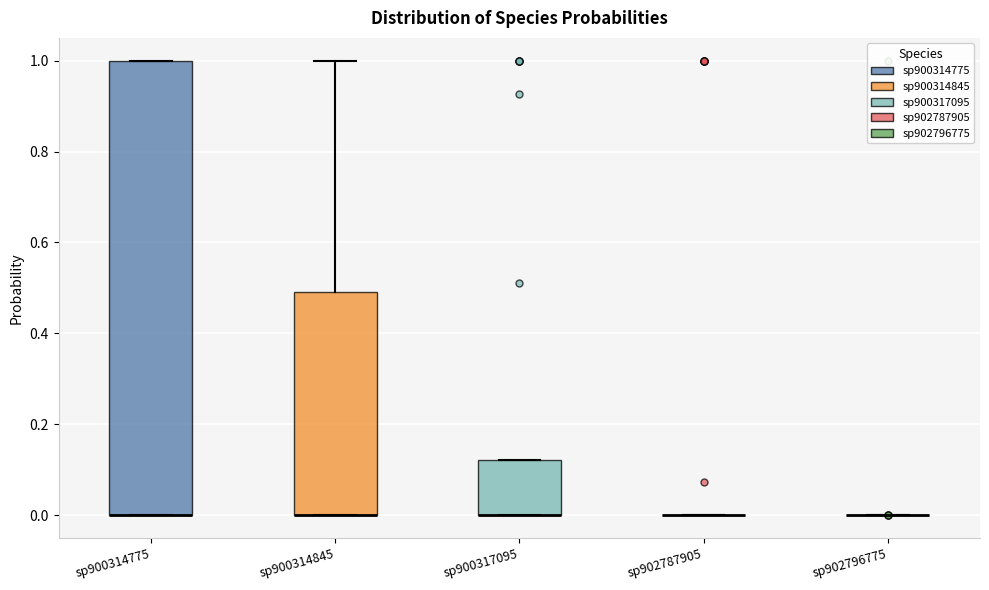

Where is the lower edge of the box for sp900314775 on the y-axis? The values are not printed on the chart, so give them approximately, as read against the axis.

0.00